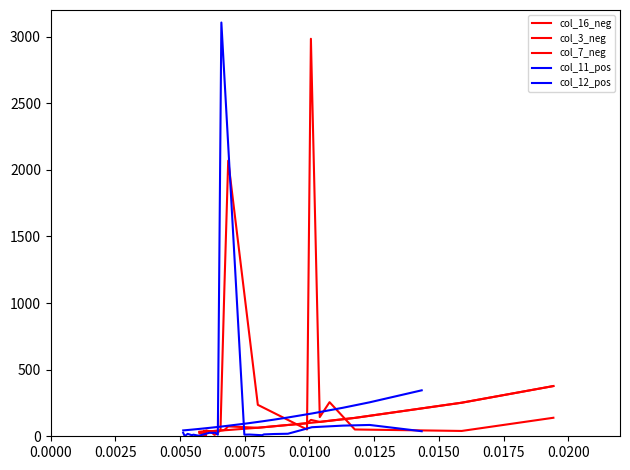

What is the difference between the maximum and second lowest values in the col_16_neg series?

2982